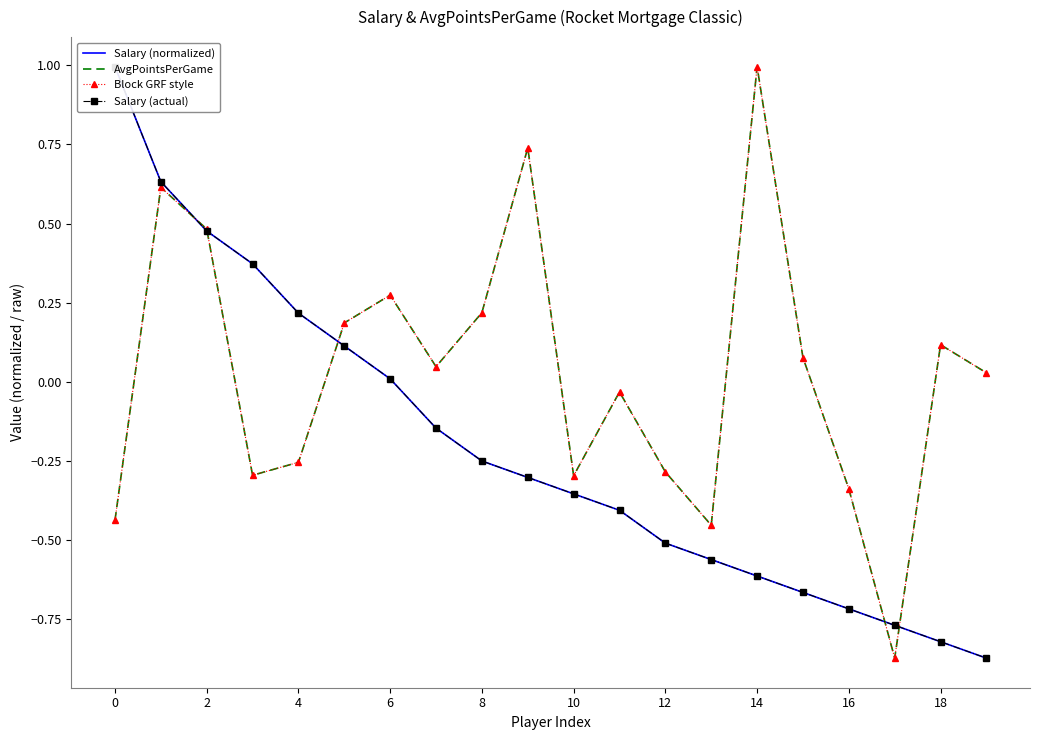

What is the difference between the maximum and minimum values in the Salary (normalized) series?

1.9